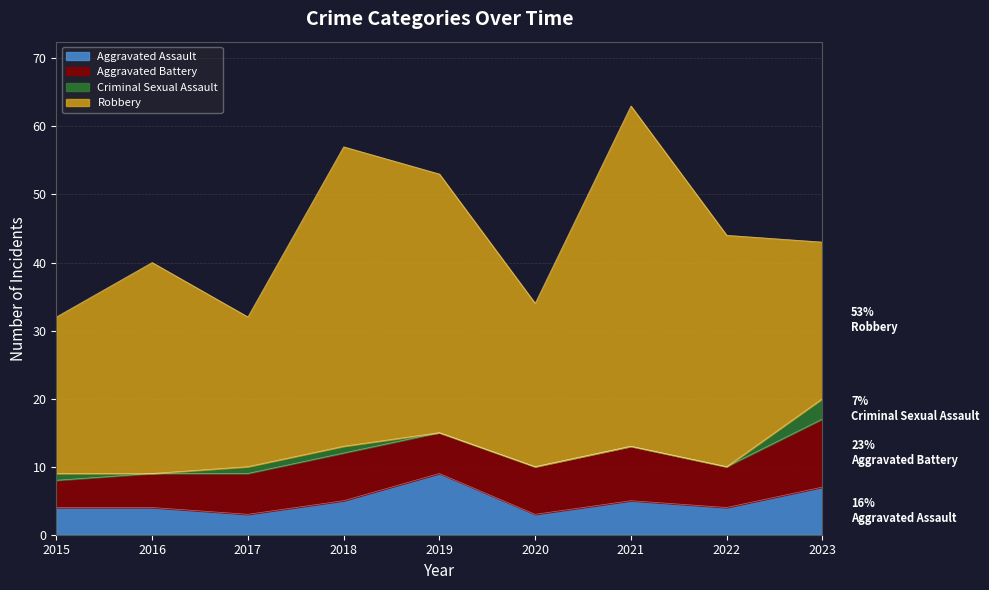

List the series in order of their peak value, highest first.

Robbery, Aggravated Battery, Aggravated Assault, Criminal Sexual Assault